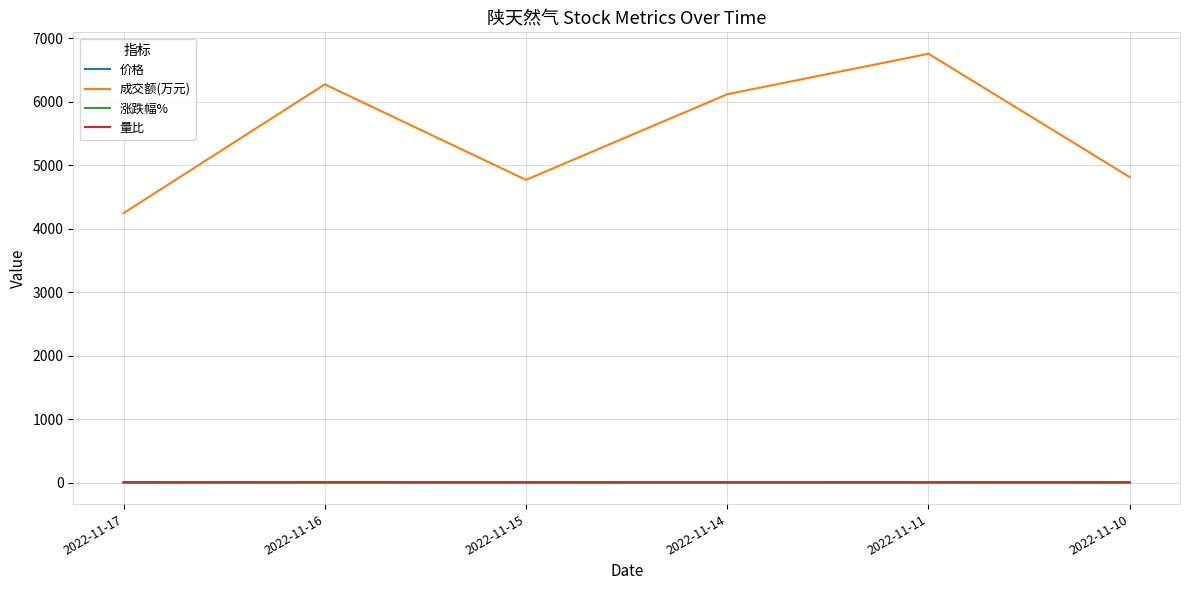

At which category does 成交额(万元) reach its first local valley?

2022-11-15